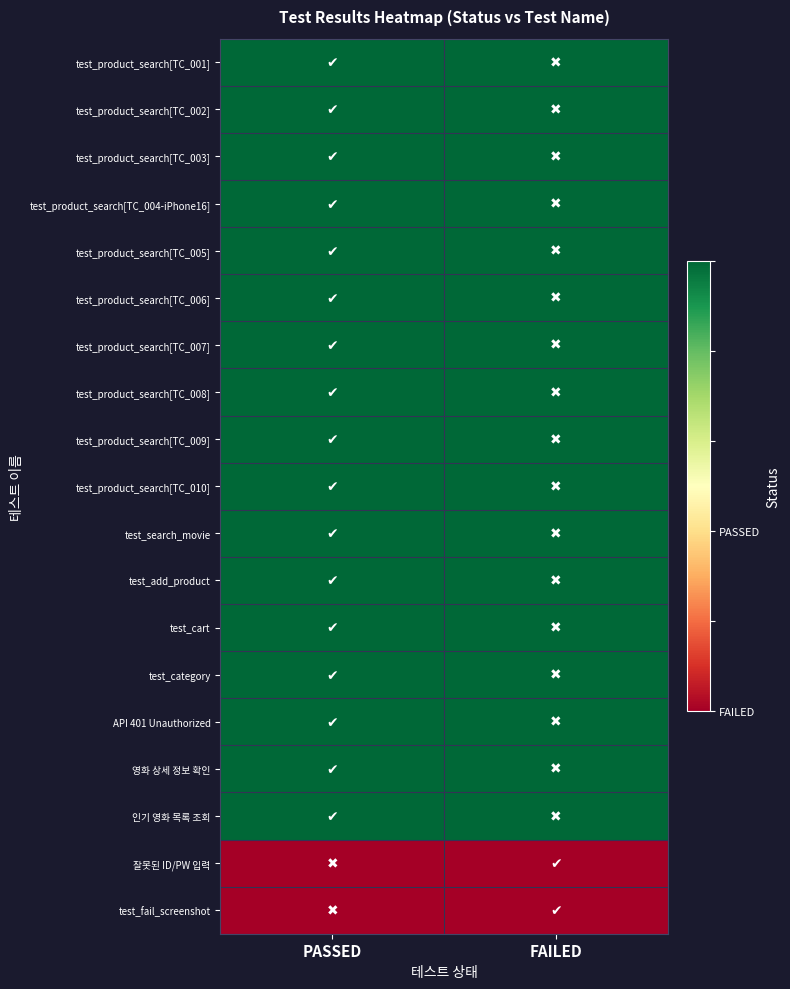

Reading right to left, transcribe all the data shown in this chart.

test_product_search[TC_001]: FAILED=1	PASSED=1
test_product_search[TC_002]: FAILED=1	PASSED=1
test_product_search[TC_003]: FAILED=1	PASSED=1
test_product_search[TC_004-iPhone16]: FAILED=1	PASSED=1
test_product_search[TC_005]: FAILED=1	PASSED=1
test_product_search[TC_006]: FAILED=1	PASSED=1
test_product_search[TC_007]: FAILED=1	PASSED=1
test_product_search[TC_008]: FAILED=1	PASSED=1
test_product_search[TC_009]: FAILED=1	PASSED=1
test_product_search[TC_010]: FAILED=1	PASSED=1
test_search_movie: FAILED=1	PASSED=1
test_add_product: FAILED=1	PASSED=1
test_cart: FAILED=1	PASSED=1
test_category: FAILED=1	PASSED=1
API 401 Unauthorized: FAILED=1	PASSED=1
영화 상세 정보 확인: FAILED=1	PASSED=1
인기 영화 목록 조회: FAILED=1	PASSED=1
잘못된 ID/PW 입력: FAILED=0	PASSED=0
test_fail_screenshot: FAILED=0	PASSED=0